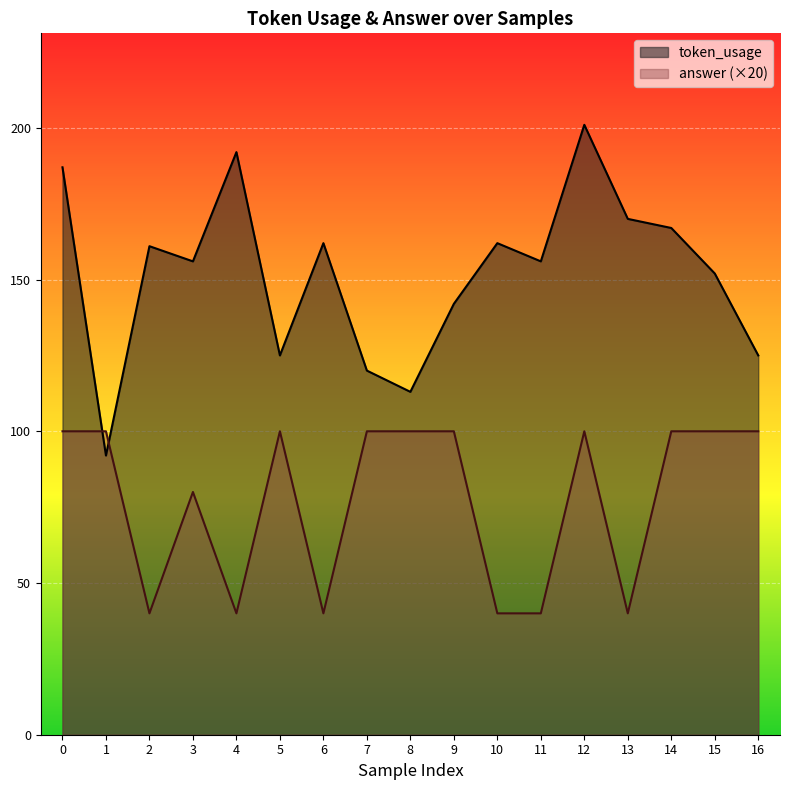

Rank the series at 5 from highest to lowest value.

token_usage, answer (×20)